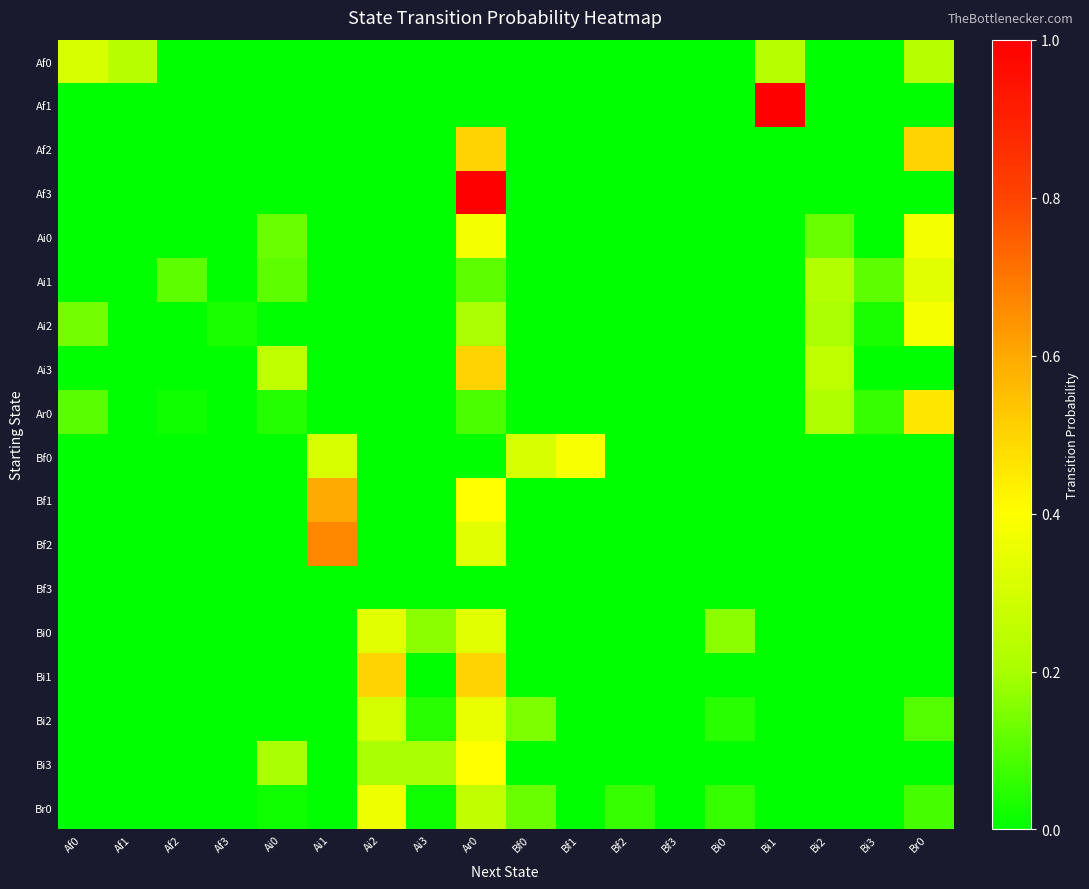

How many distinct data groups are displayed?

18